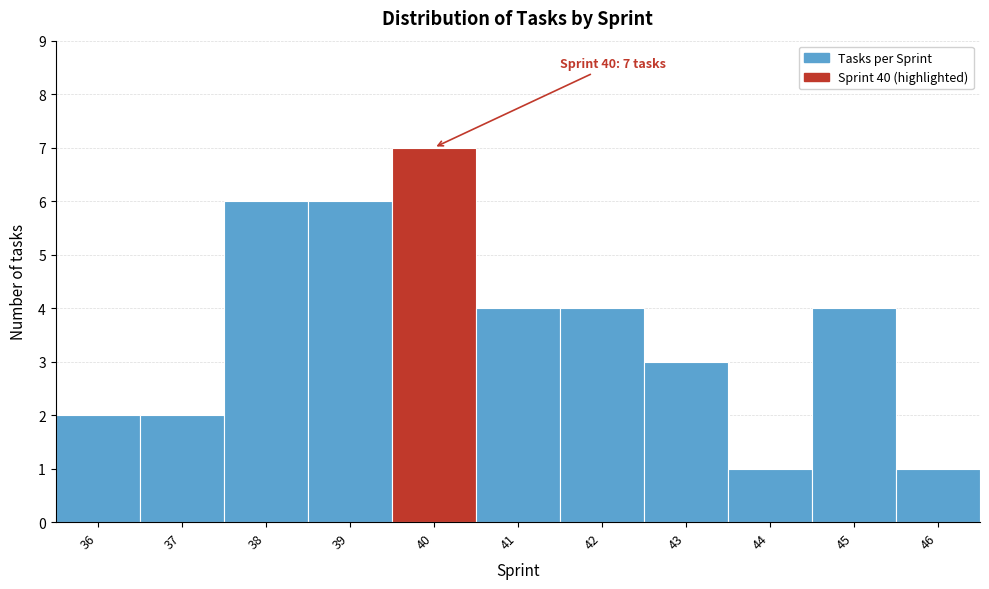

Which range on the x-axis has the tallest bar?

39.5 to 40.5